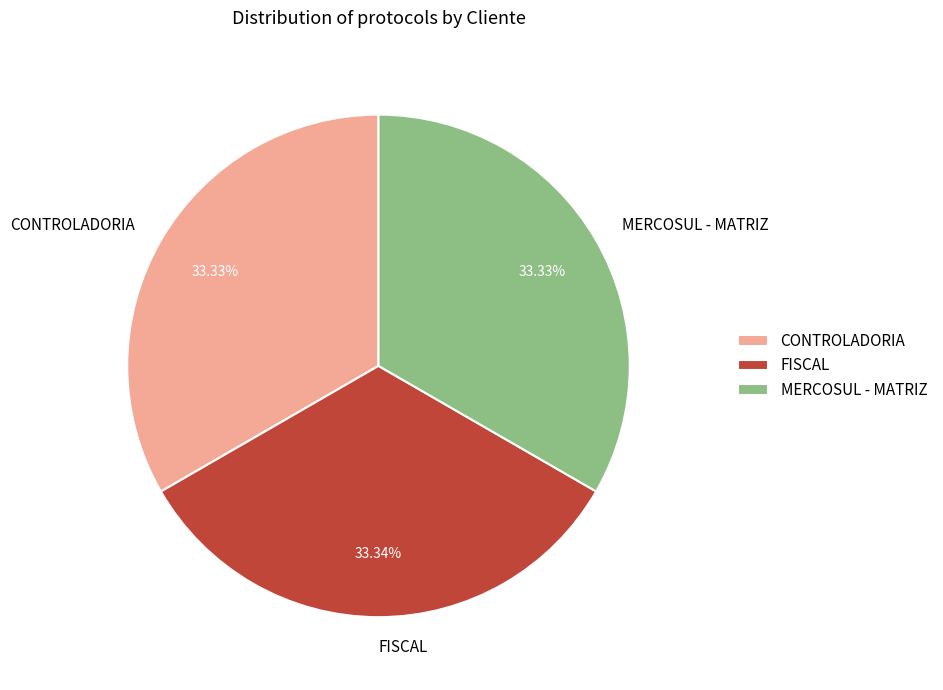

Approximately how many times larger is the value at MERCOSUL - MATRIZ compared to CONTROLADORIA?

1.0